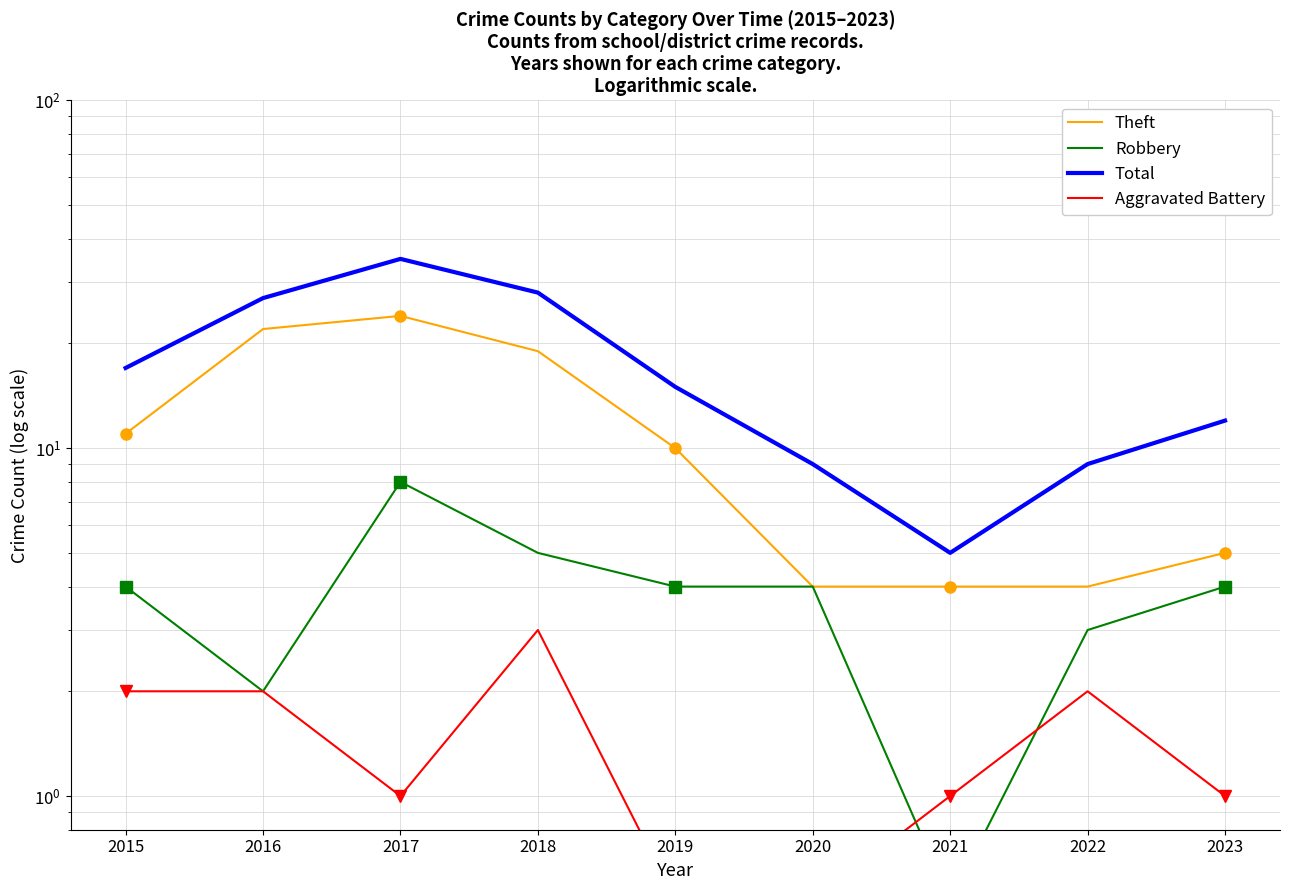

Count the number of data series in this chart.

4